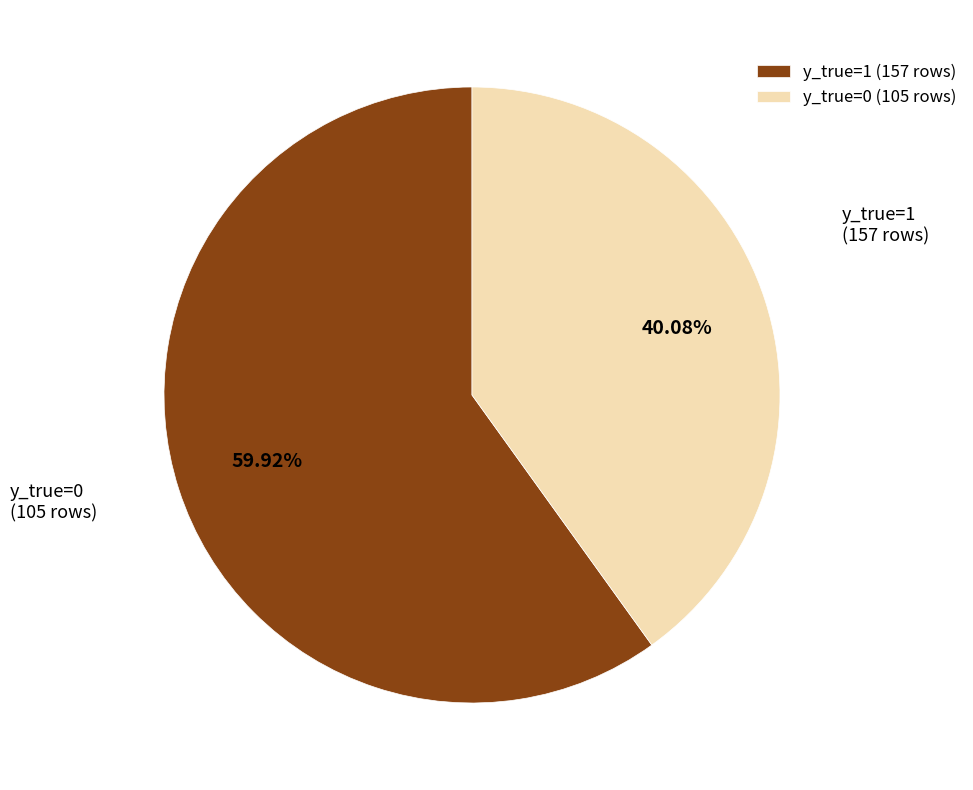

Which has a higher value, y_true=1 or y_true=0?

y_true=1